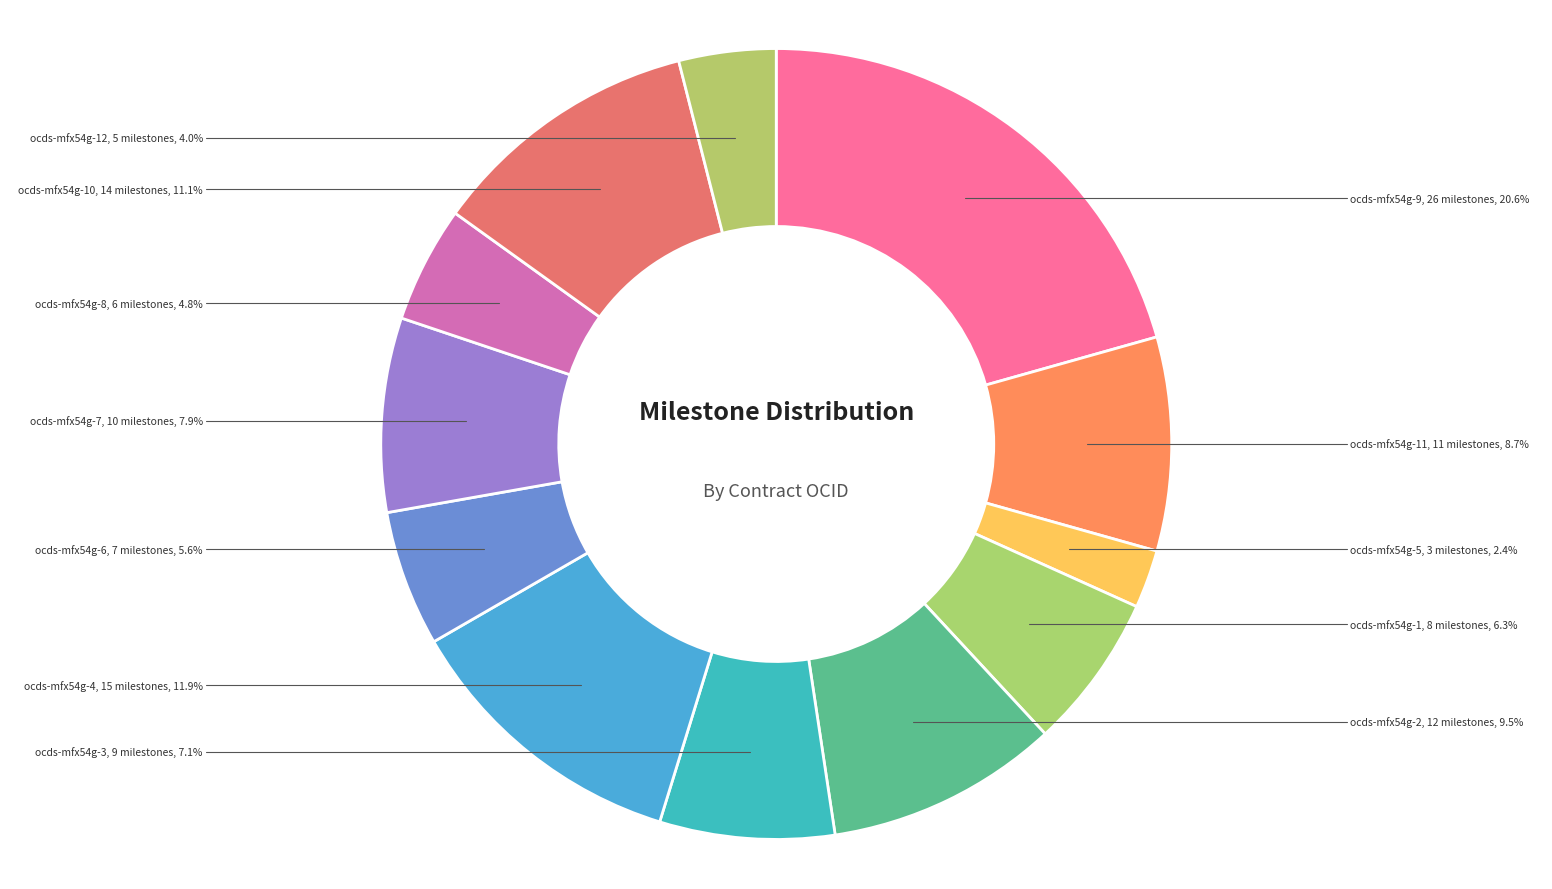

Which category has the biggest portion of the pie?

ocds-mfx54g-9